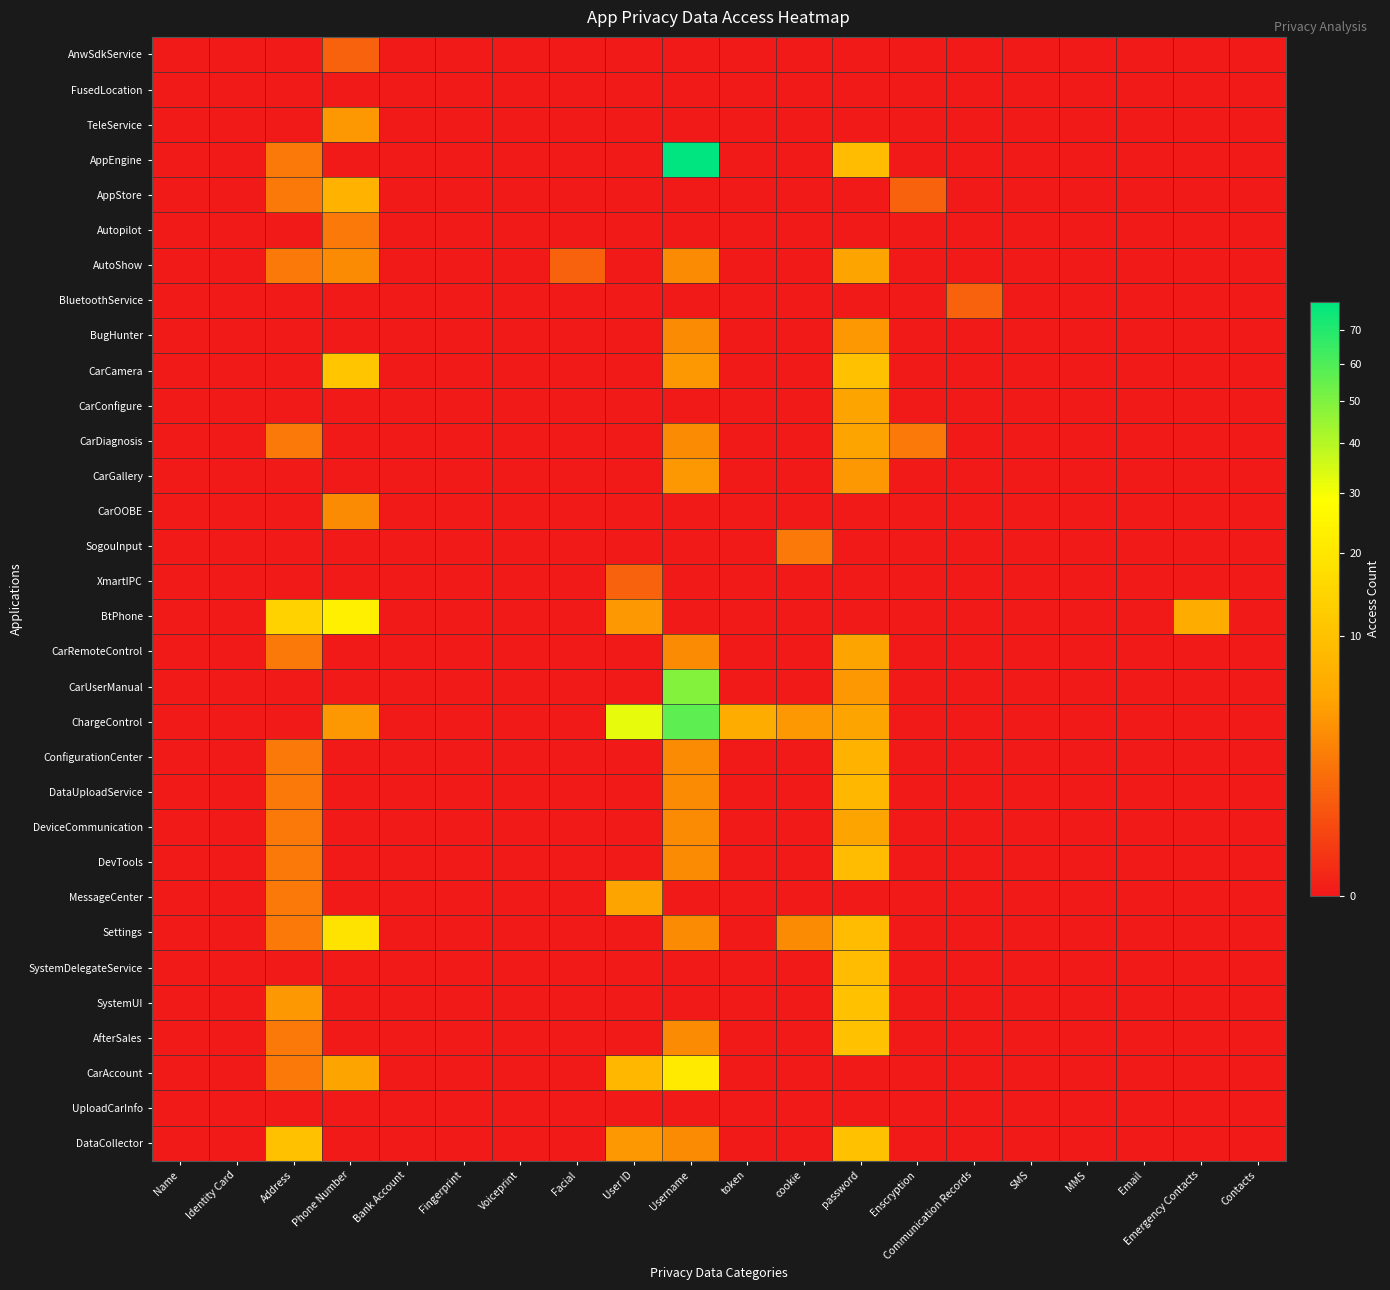

At which category does the chart reach its peak across all series?

Username